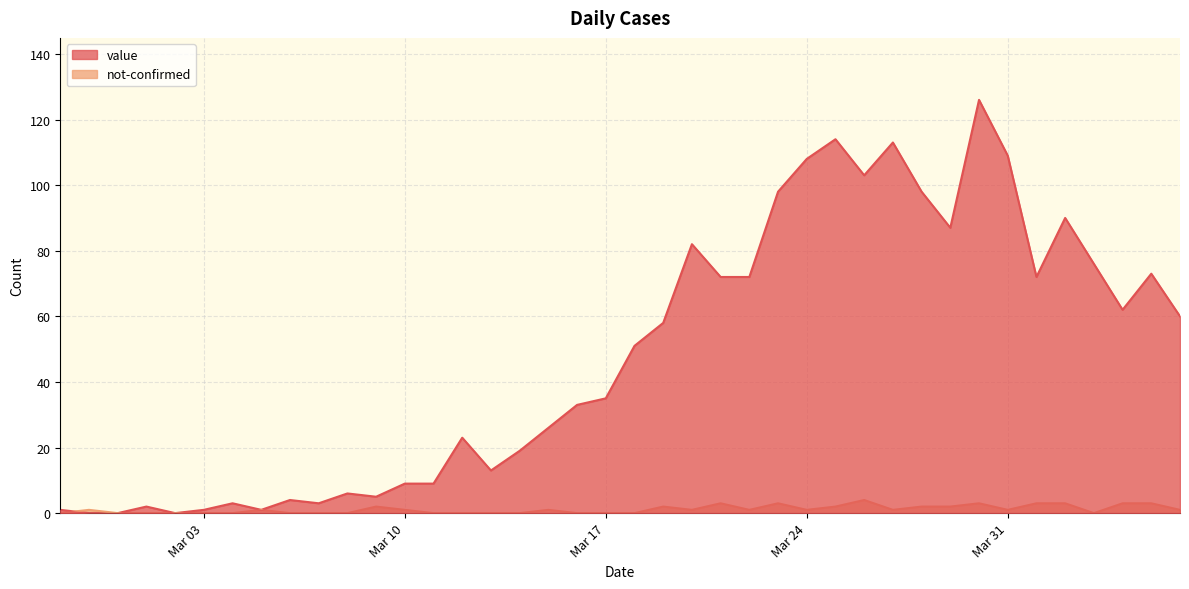

Rank the series by their average value, from highest to lowest.

value, not-confirmed